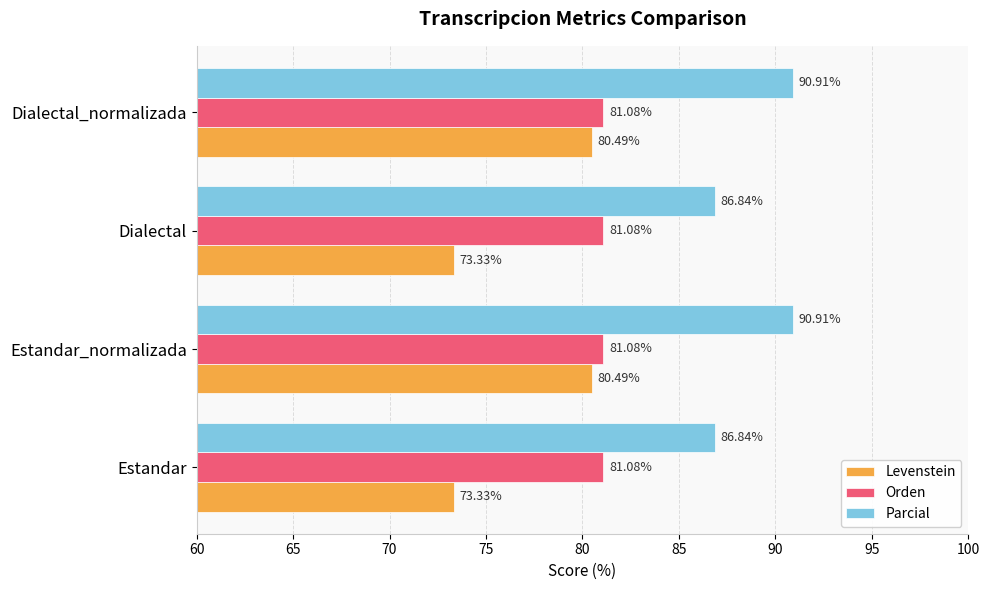

Which series has the largest total across all categories?

Parcial